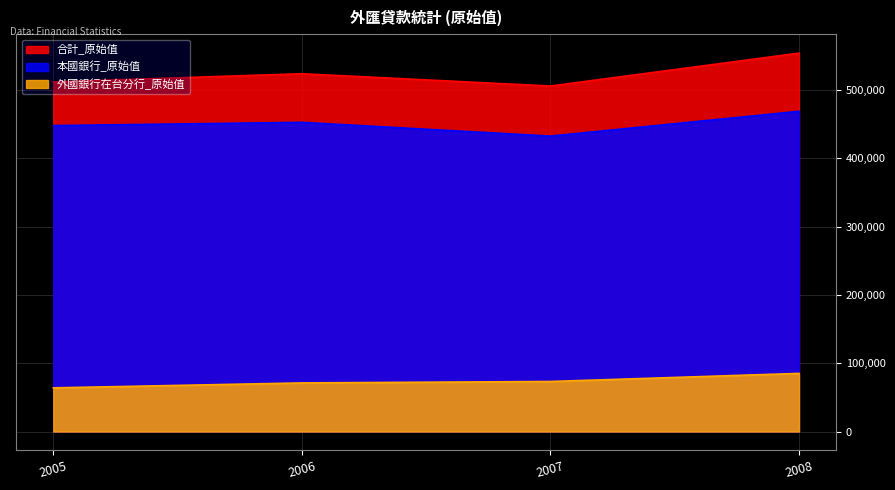

At 2007, list the series in order from smallest to largest.

外國銀行在台分行_原始值, 本國銀行_原始值, 合計_原始值